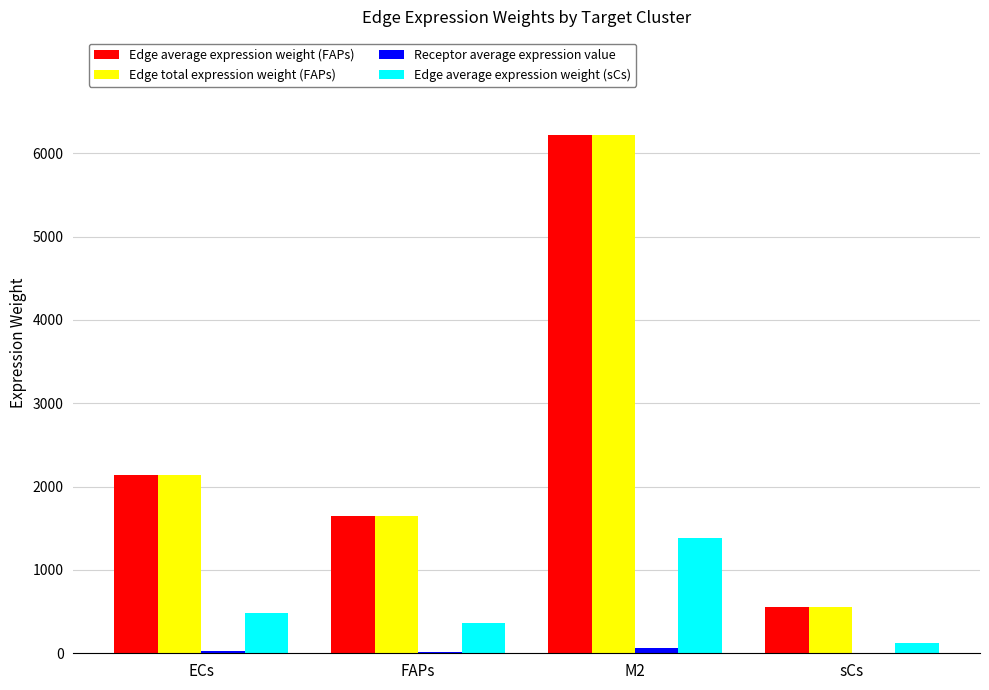

What is the maximum value shown in the chart?

6219.7